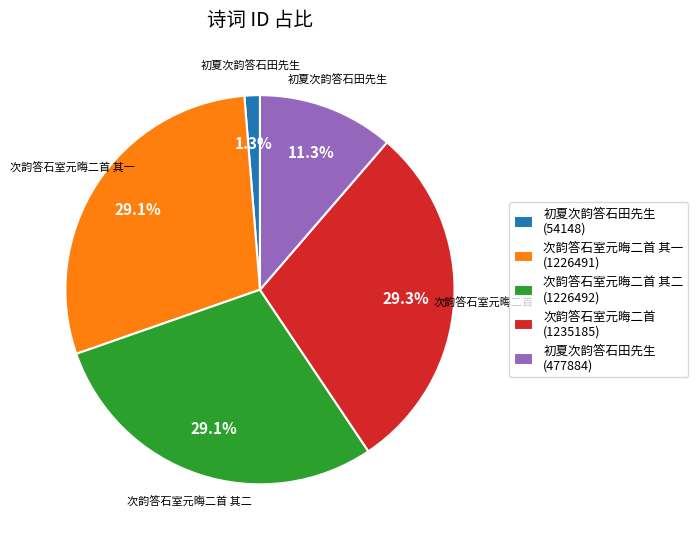

What is the smallest slice in the pie chart?

初夏次韵答石田先生 (54148)